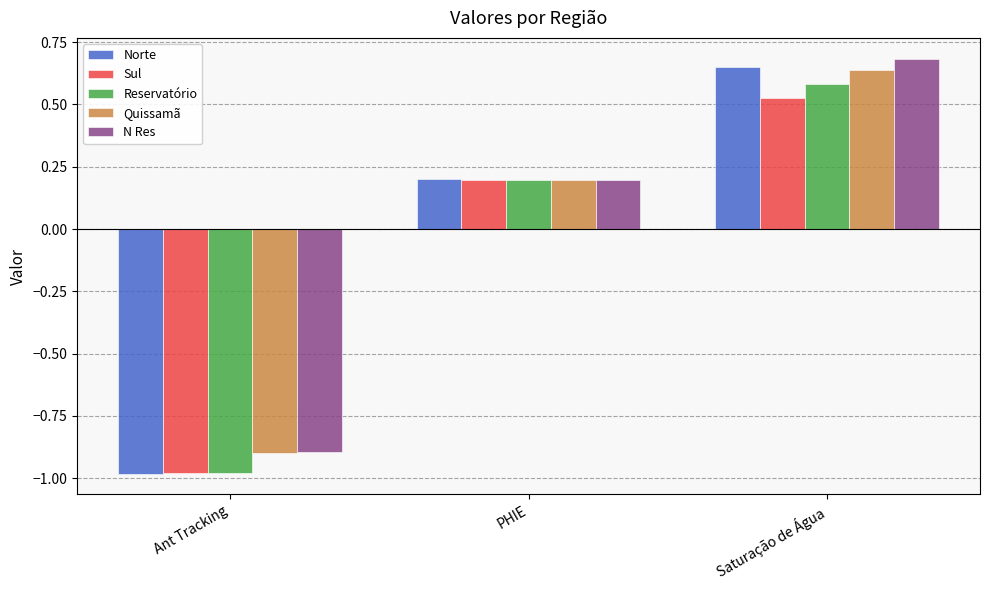

True or false: N Res has a value of 0.4 at Saturação de Água.

False